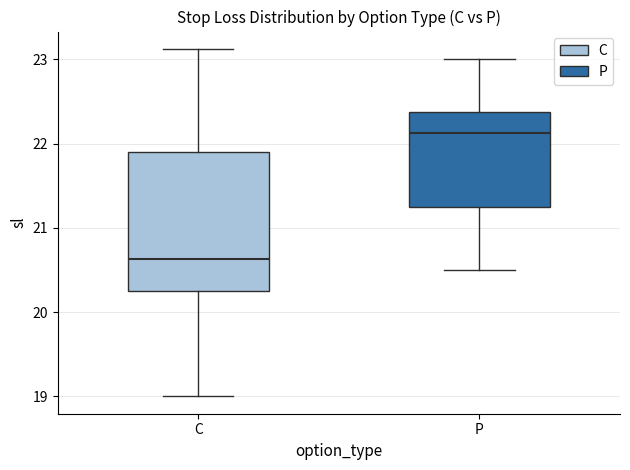

Comparing the boxes themselves (not the whiskers), which one is the tallest?

C